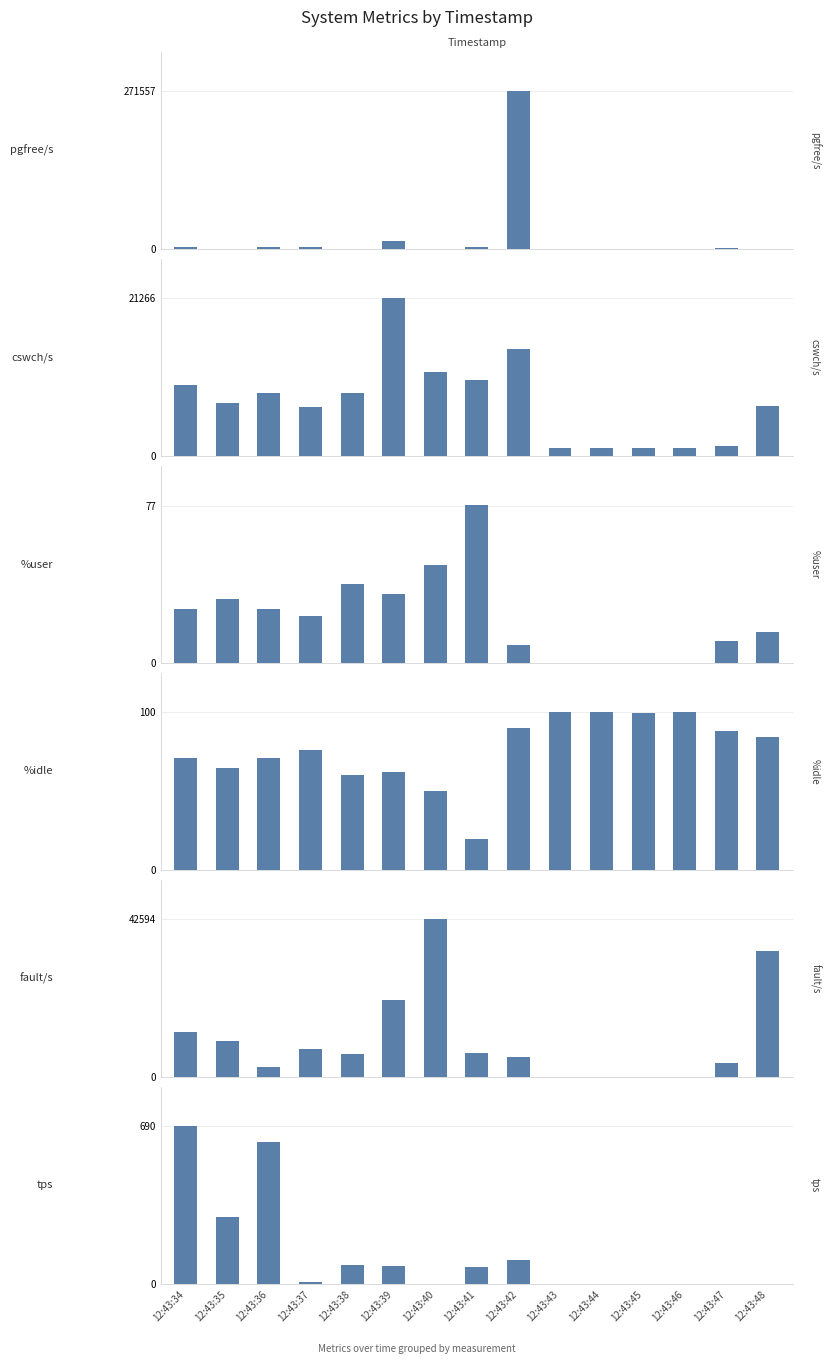

Where is %user nearest to the value 38?

12:43:38